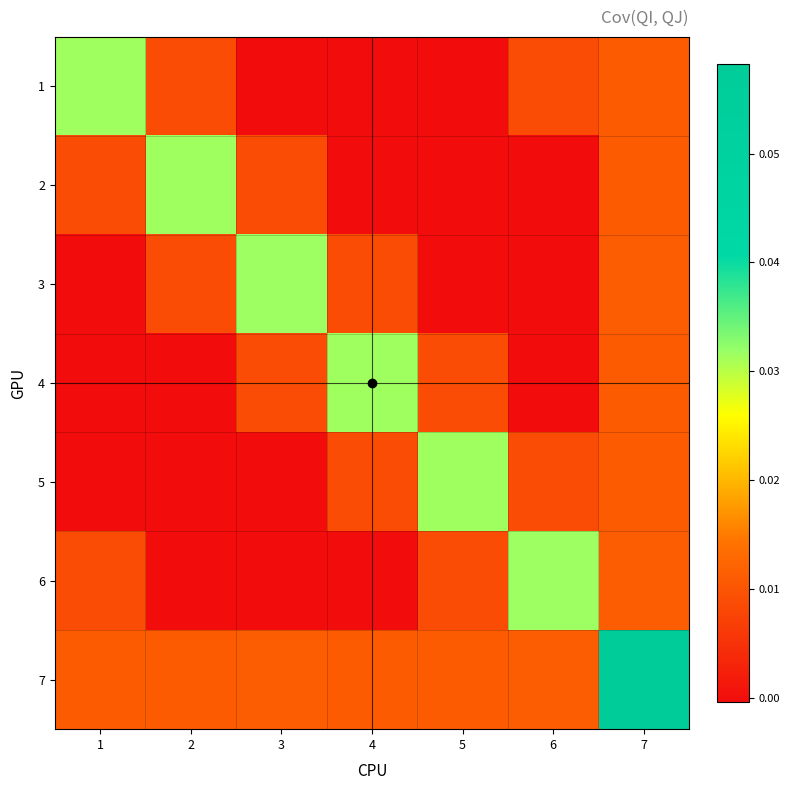

Count the number of data series in this chart.

7